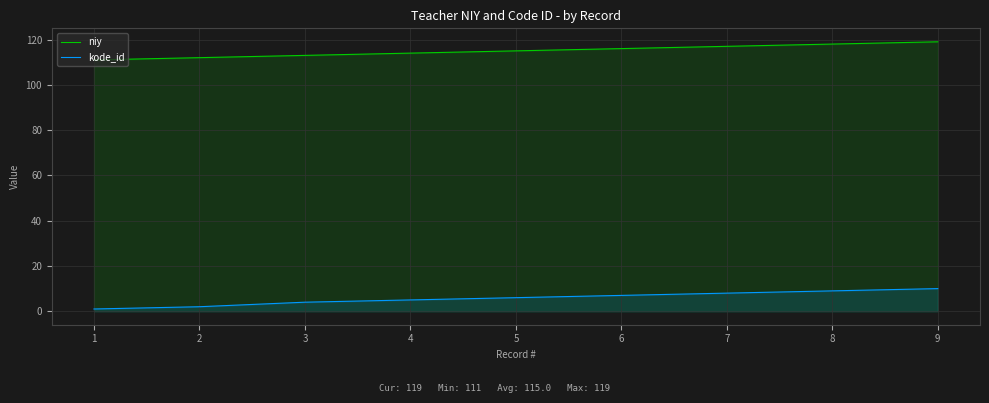

What is the difference between the second highest and minimum values in the kode_id series?

8